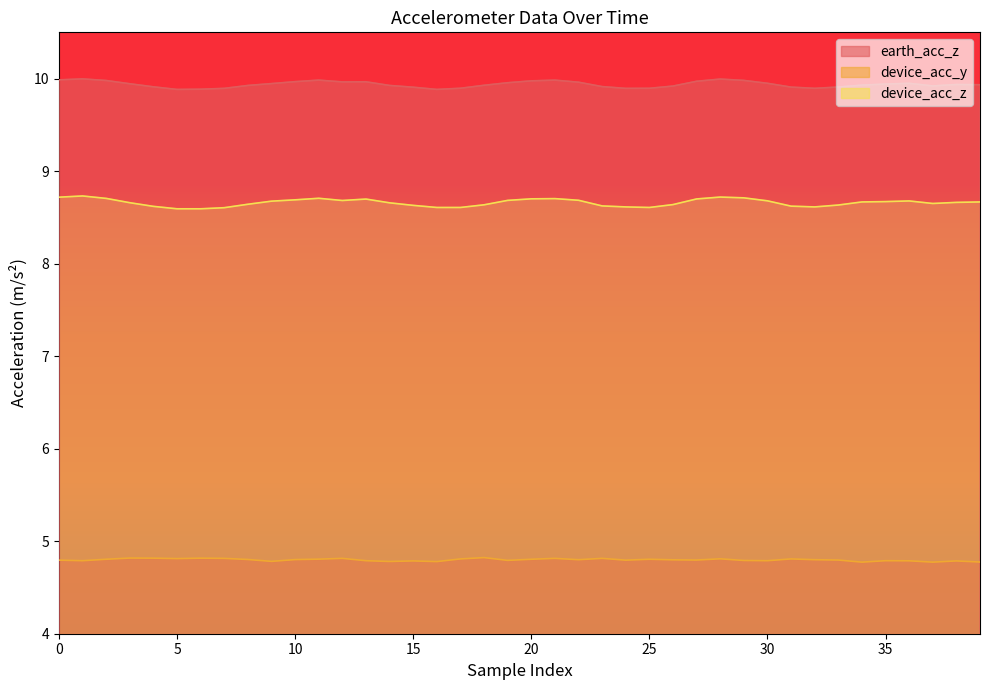

Reading right to left, list all the values displayed in this chart.

earth_acc_z: 9.9	9.9	9.9	9.9	9.9	9.9	9.9	9.9	9.9	9.9	10.0	10.0	10.0	9.9	9.9	9.9	9.9	10.0	10.0	10.0	10.0	9.9	9.9	9.9	9.9	9.9	10.0	10.0	10.0	10.0	9.9	9.9	9.9	9.9	9.9	9.9	9.9	10.0	10.0	10.0
device_acc_y: 4.8	4.8	4.8	4.8	4.8	4.8	4.8	4.8	4.8	4.8	4.8	4.8	4.8	4.8	4.8	4.8	4.8	4.8	4.8	4.8	4.8	4.8	4.8	4.8	4.8	4.8	4.8	4.8	4.8	4.8	4.8	4.8	4.8	4.8	4.8	4.8	4.8	4.8	4.8	4.8
device_acc_z: 8.7	8.7	8.7	8.7	8.7	8.7	8.6	8.6	8.6	8.7	8.7	8.7	8.7	8.6	8.6	8.6	8.6	8.7	8.7	8.7	8.7	8.6	8.6	8.6	8.6	8.7	8.7	8.7	8.7	8.7	8.7	8.6	8.6	8.6	8.6	8.6	8.7	8.7	8.7	8.7